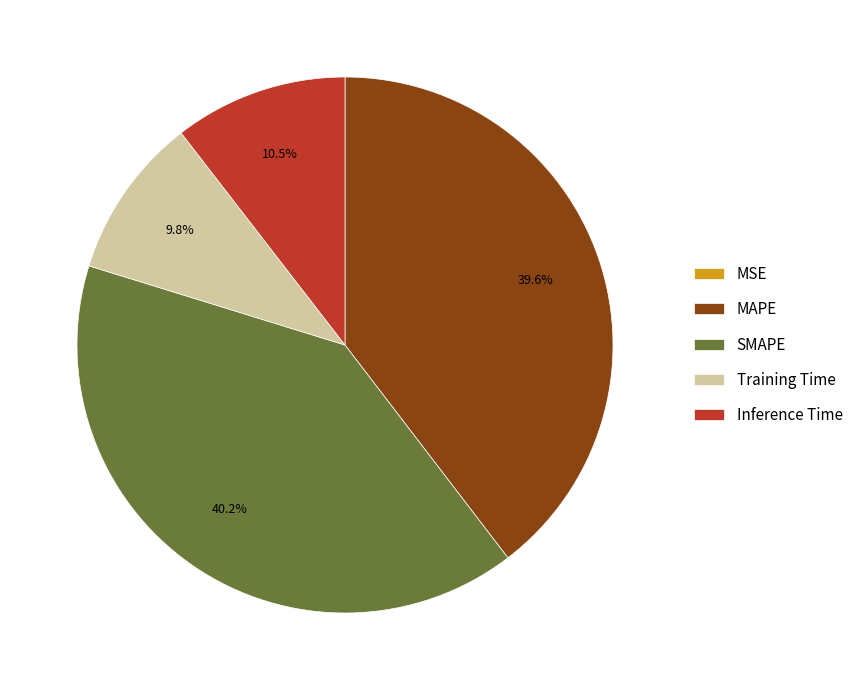

What percentage is NOT represented by Inference Time?

89.5%